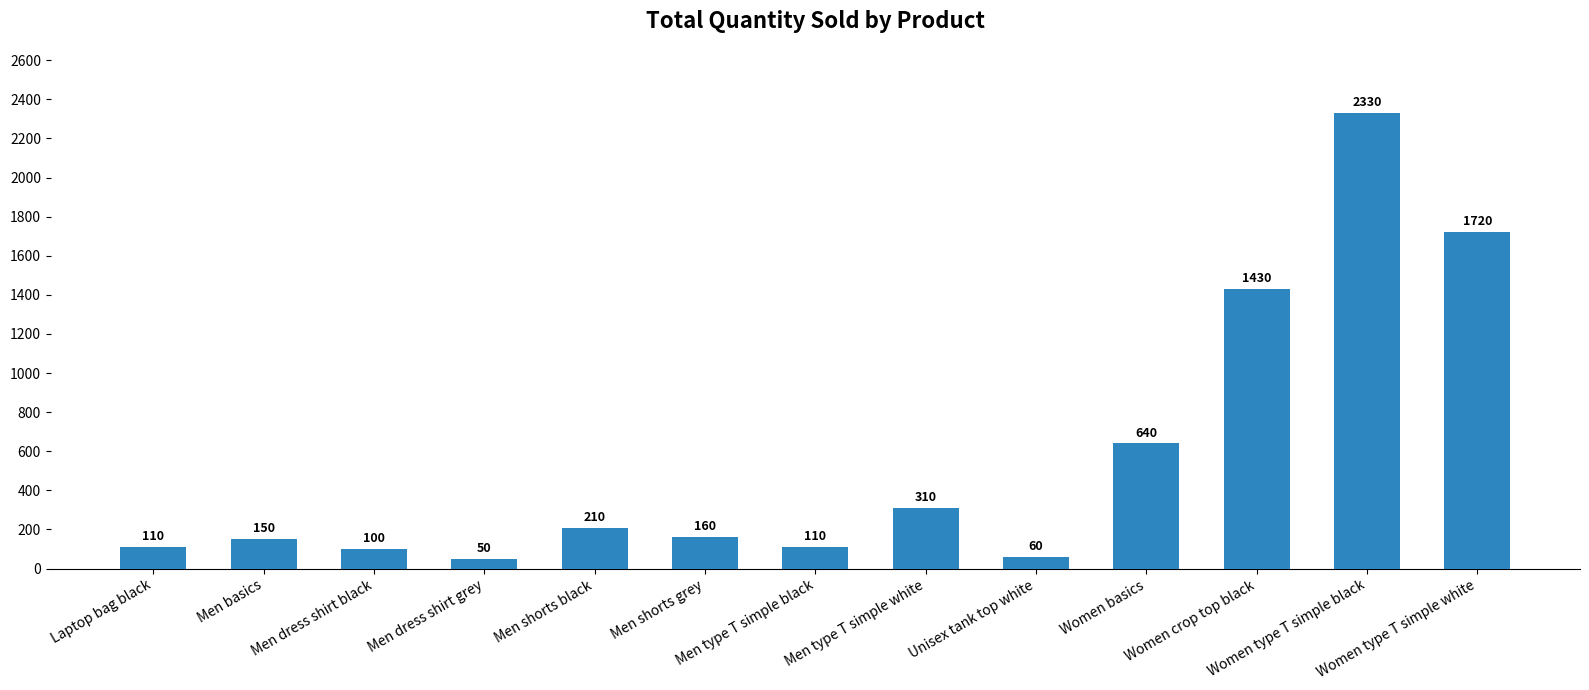

Which category has the lowest value across all series?

Men dress shirt grey